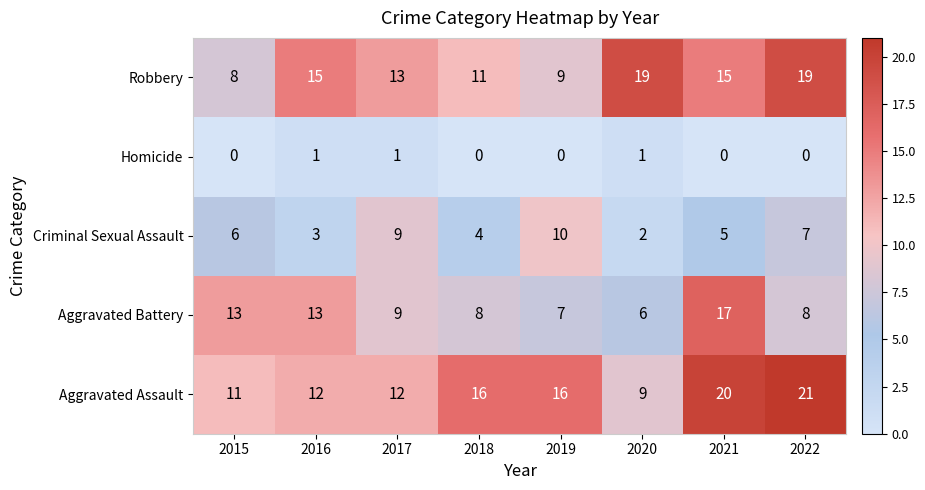

How many values in the Criminal Sexual Assault series are below 6?

4